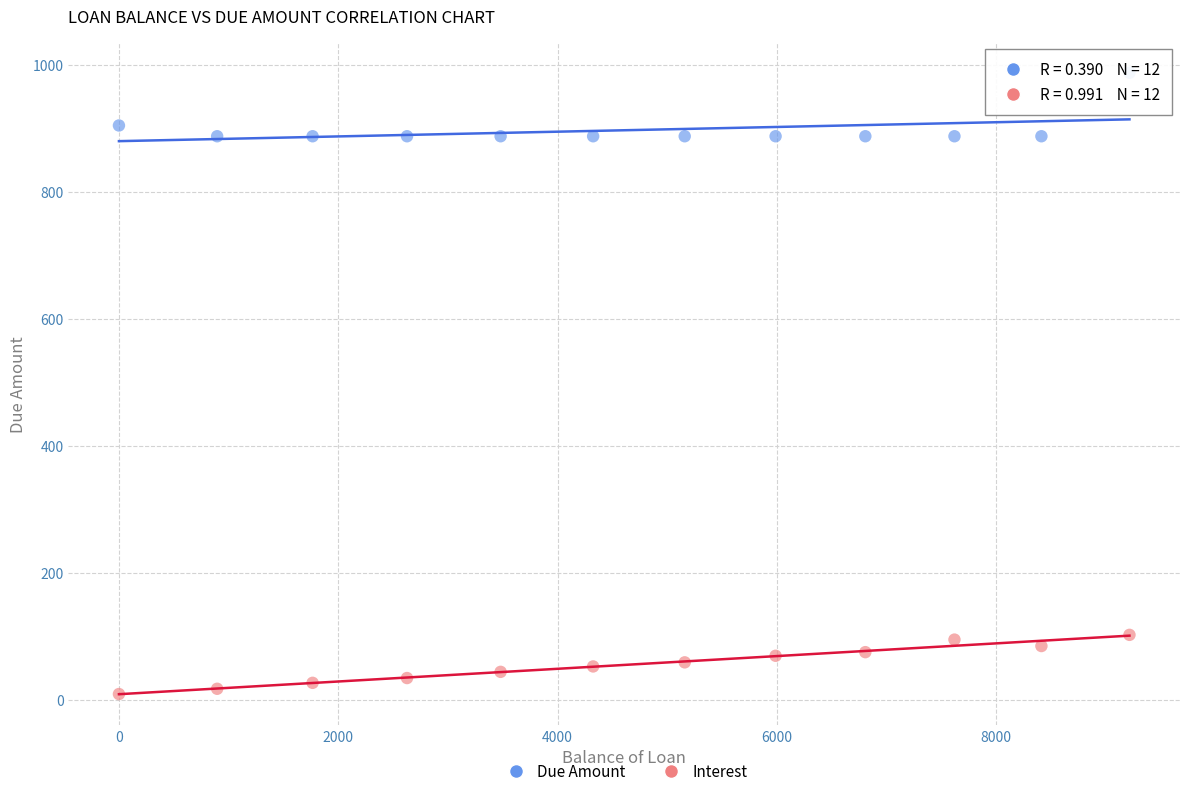

In the Due Amount series, what Y value is closest to 937?

904.7